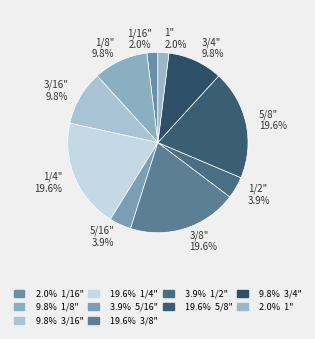

The 3/4" slice represents 10% of the pie. True or false?

True